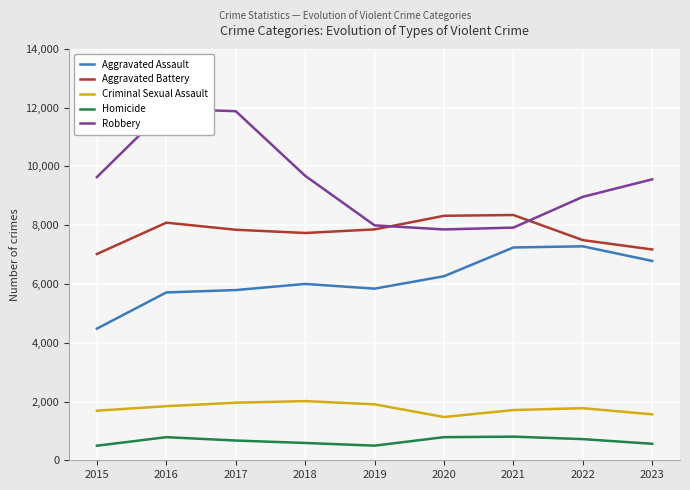

How many values in the Criminal Sexual Assault series exceed 1773?

4